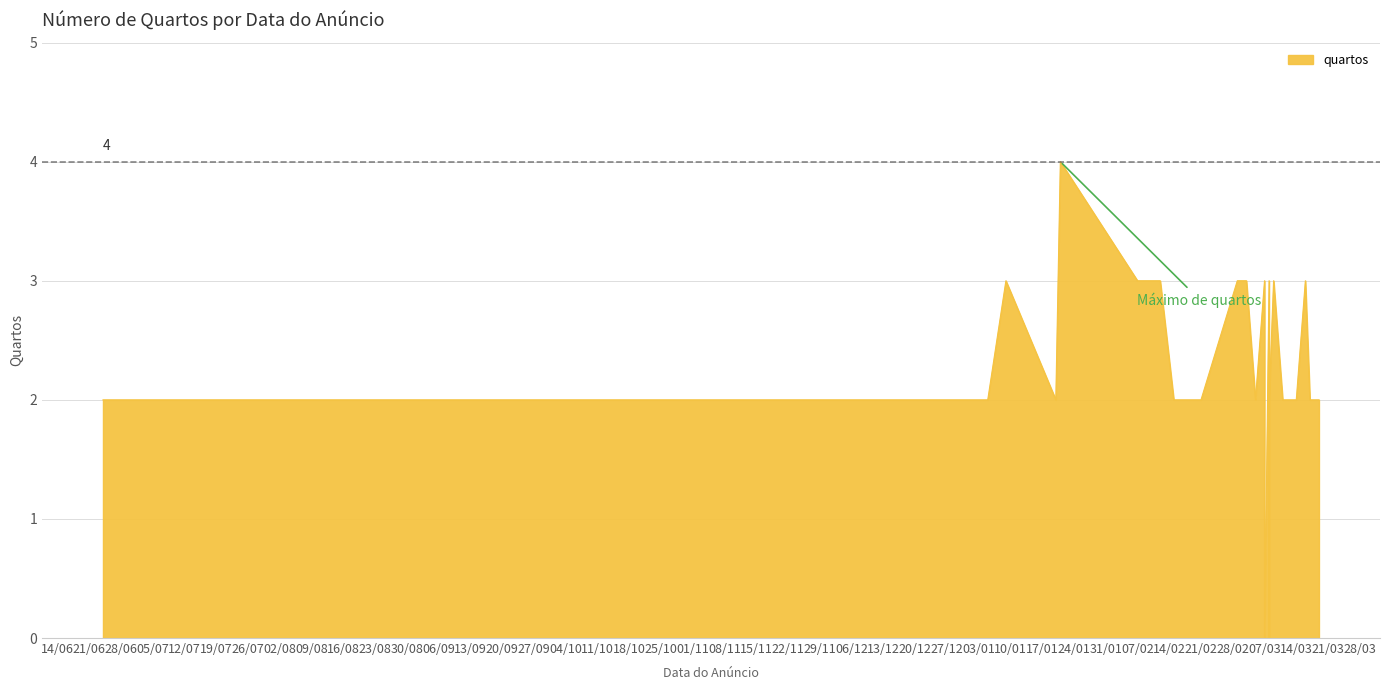

Count the values in the range 2 to 3.

22